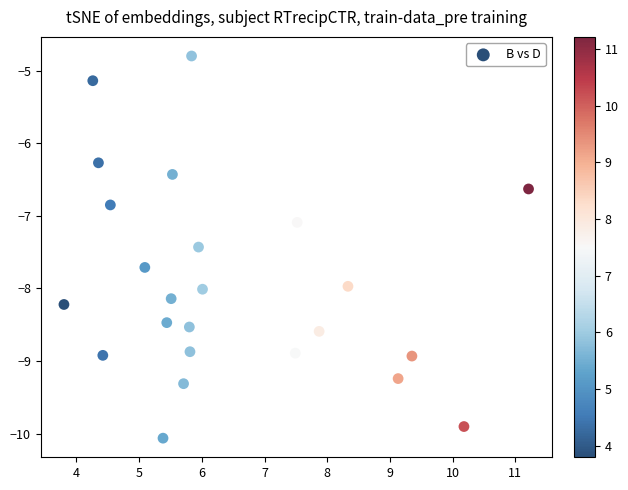

What Y value in the scatter plot is closest to -7?

-7.1